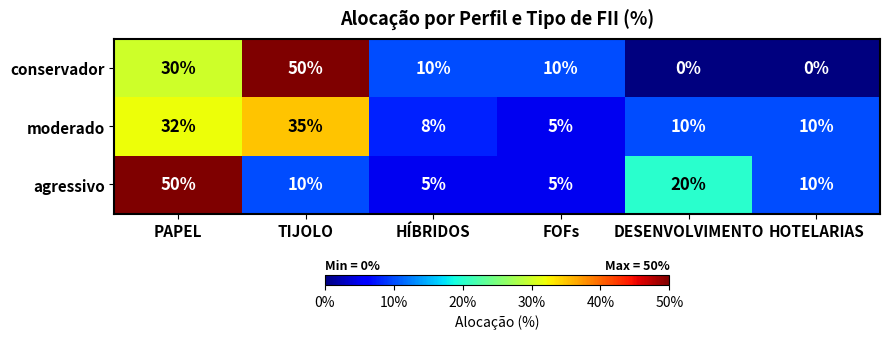

Where is conservador nearest to the value 25?

PAPEL